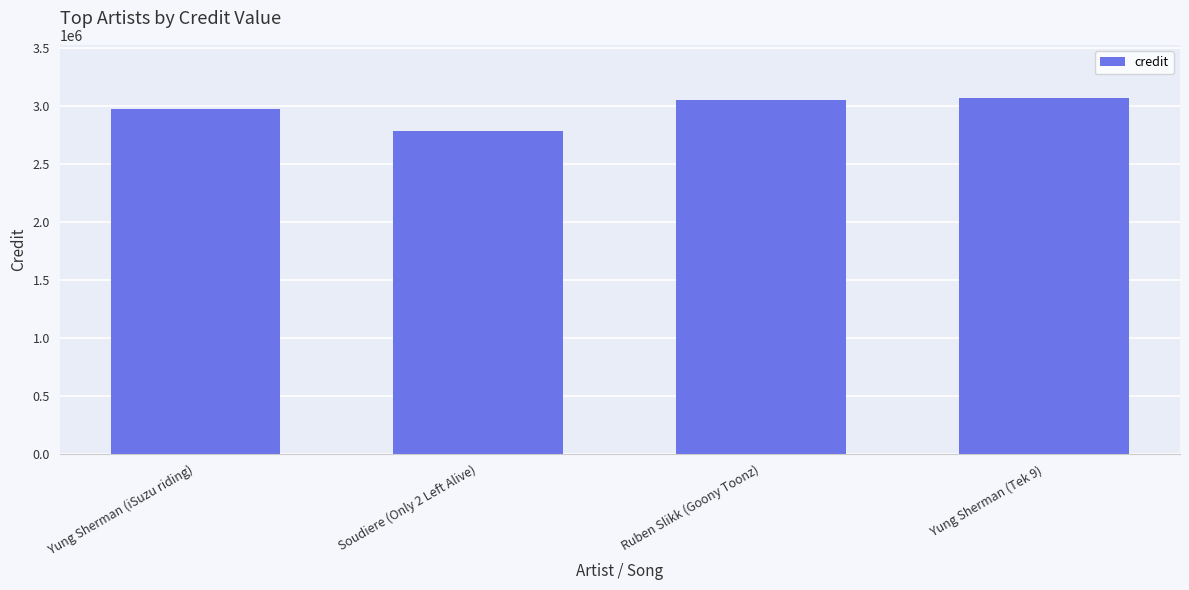

At which category does the chart reach its minimum across all series?

Soudiere (Only 2 Left Alive)